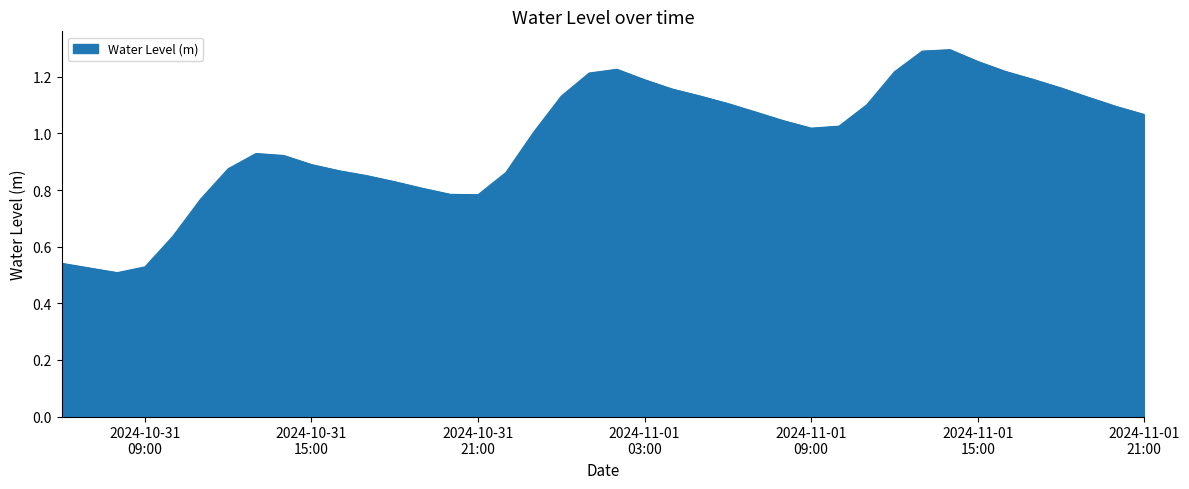

Reading left to right, extract all data points from this chart.

0.5	0.5	0.5	0.5	0.6	0.8	0.9	0.9	0.9	0.9	0.9	0.9	0.8	0.8	0.8	0.8	0.9	1.0	1.1	1.2	1.2	1.2	1.2	1.1	1.1	1.1	1.0	1.0	1.0	1.1	1.2	1.3	1.3	1.3	1.2	1.2	1.2	1.1	1.1	1.1